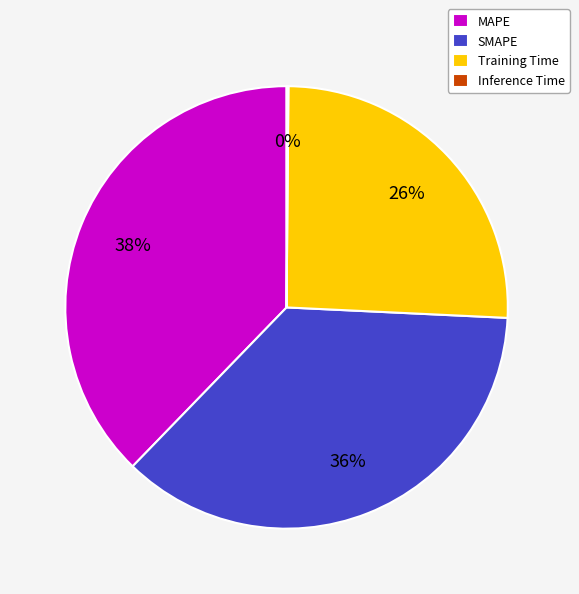

To the nearest percent, what is the average slice percentage?

25%